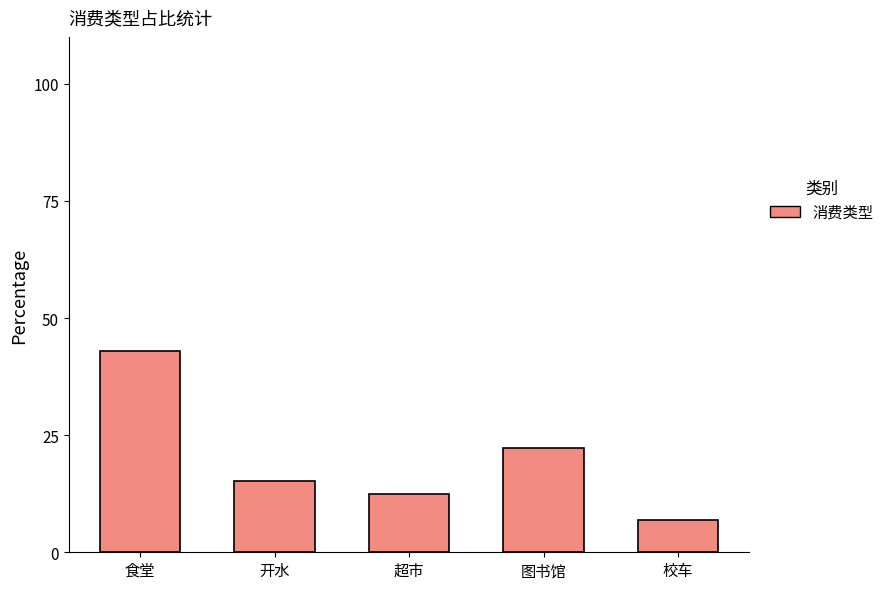

What is the label of the 5th bar from the left?

校车